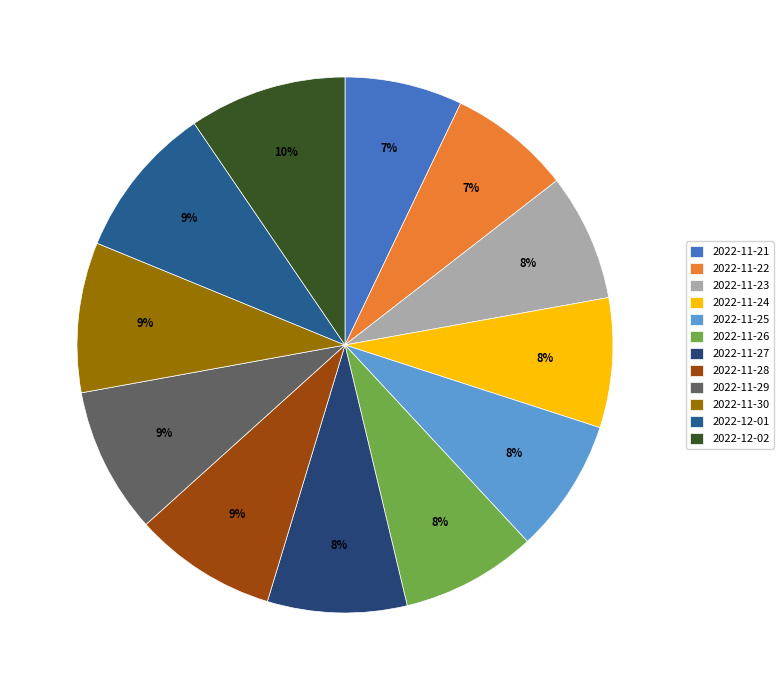

How much of the chart is everything except 2022-11-21?

92.9%